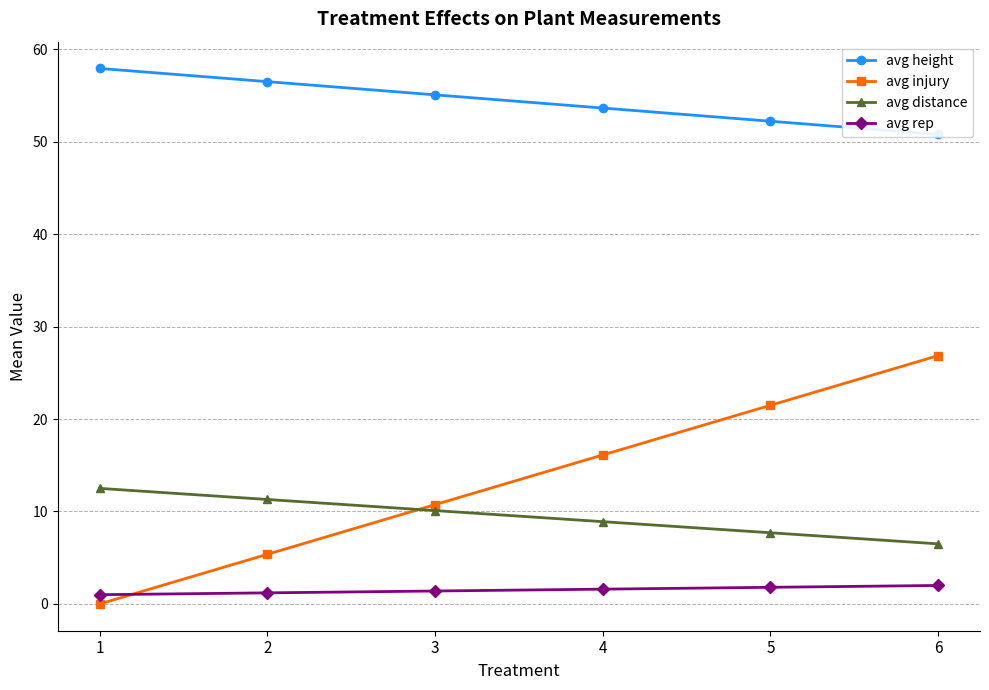

Is this an area chart (filled region under the line)?

No